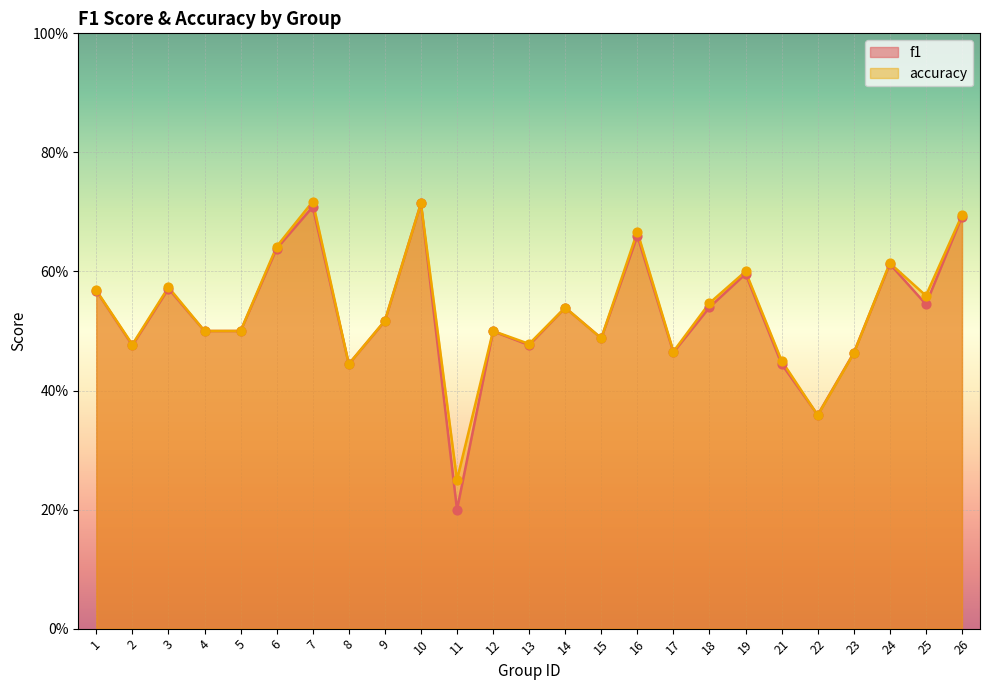

Which series has the widest spread of Y values?

f1